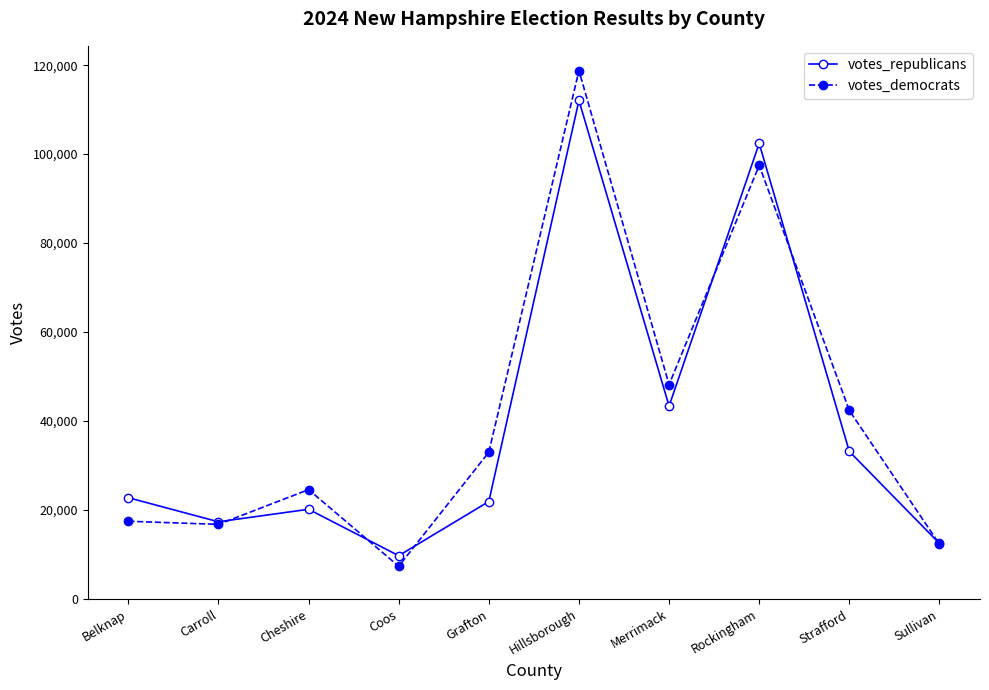

In votes_democrats, how many points are higher than both neighbors (excluding endpoints)?

3